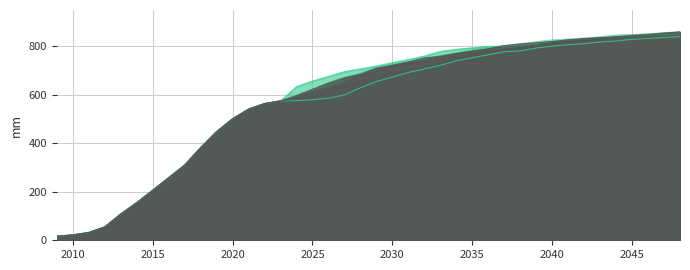

How many data points in run5 are less than 710?

20